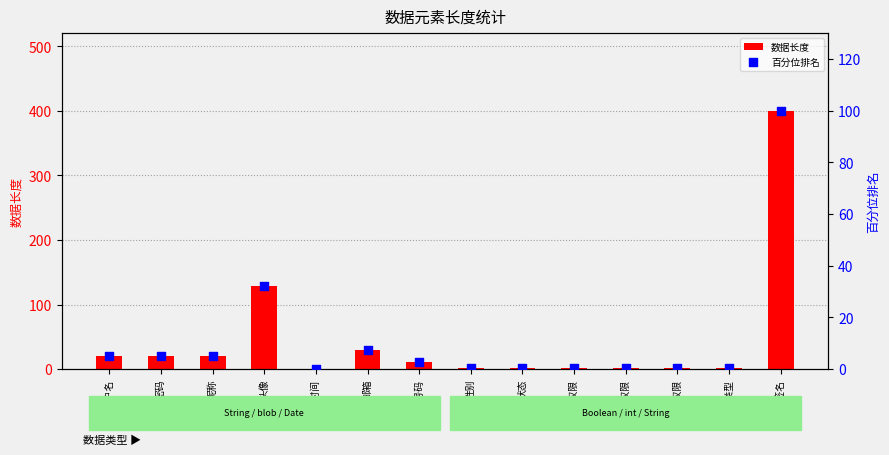

At which category is the sum across all series the highest?

个人签名